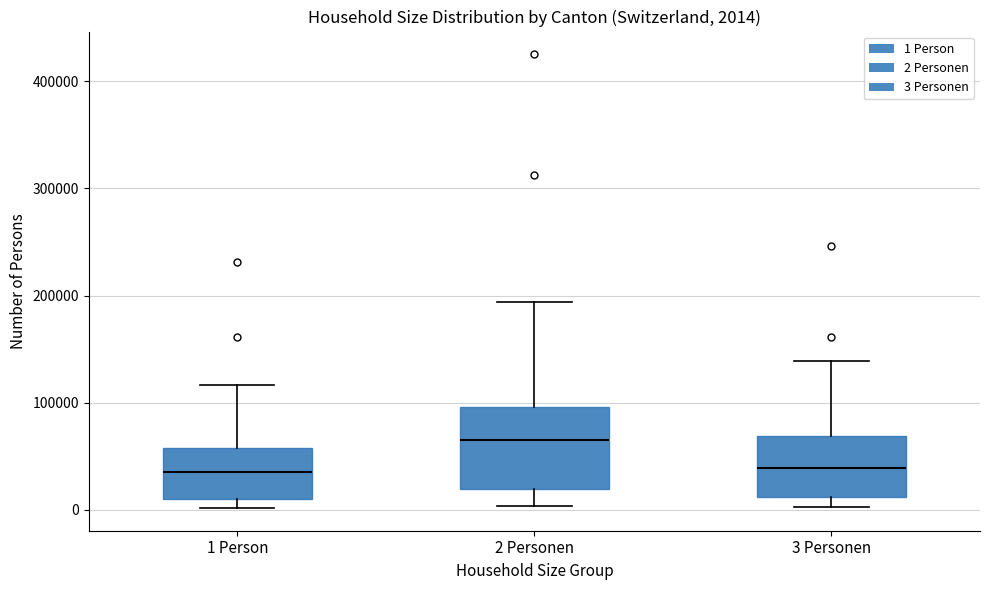

Comparing the boxes themselves (not the whiskers), which one is the tallest?

2 Personen